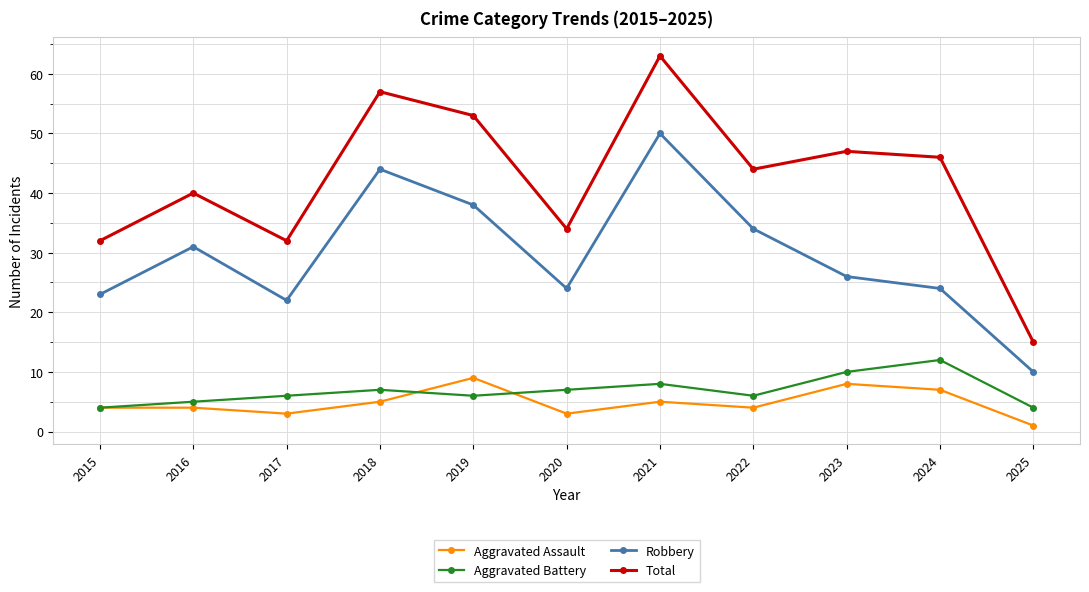

Does the chart display data point markers on the line(s)?

Yes